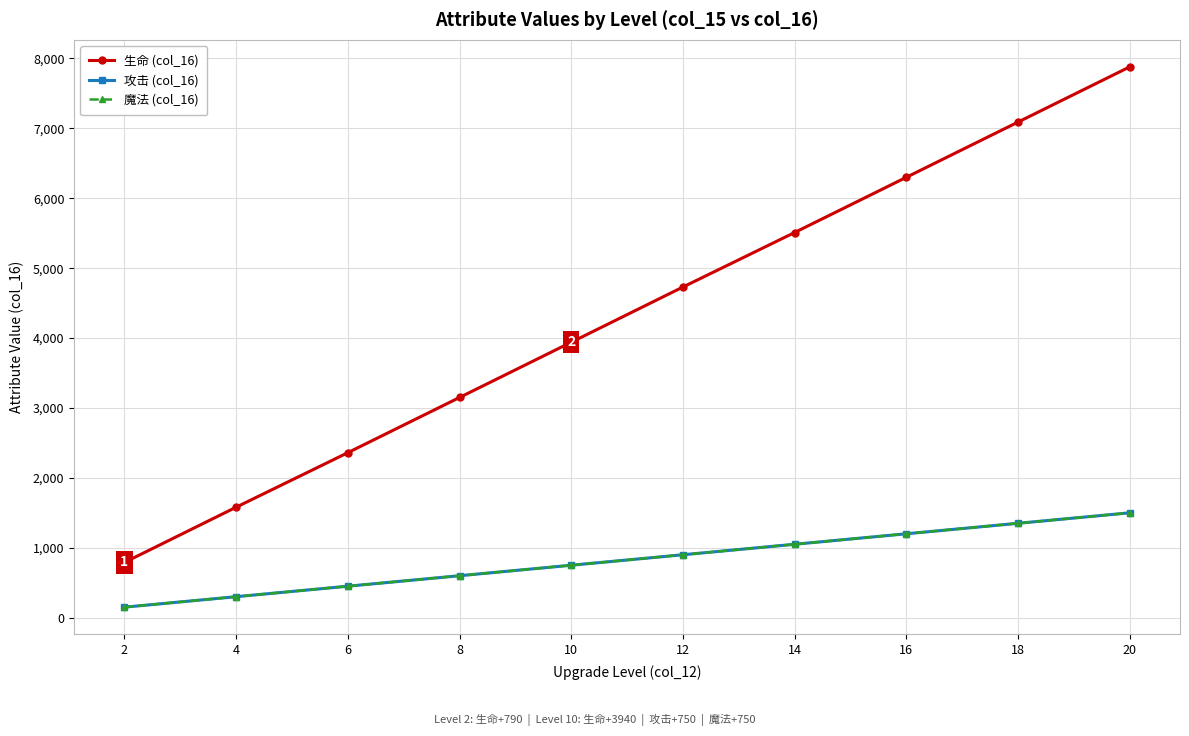

Which series has the largest total across all categories?

生命 (col_16)